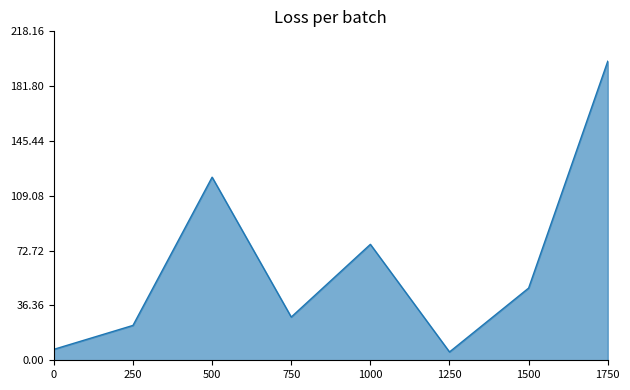

Where is the data nearest to the value 101?

500